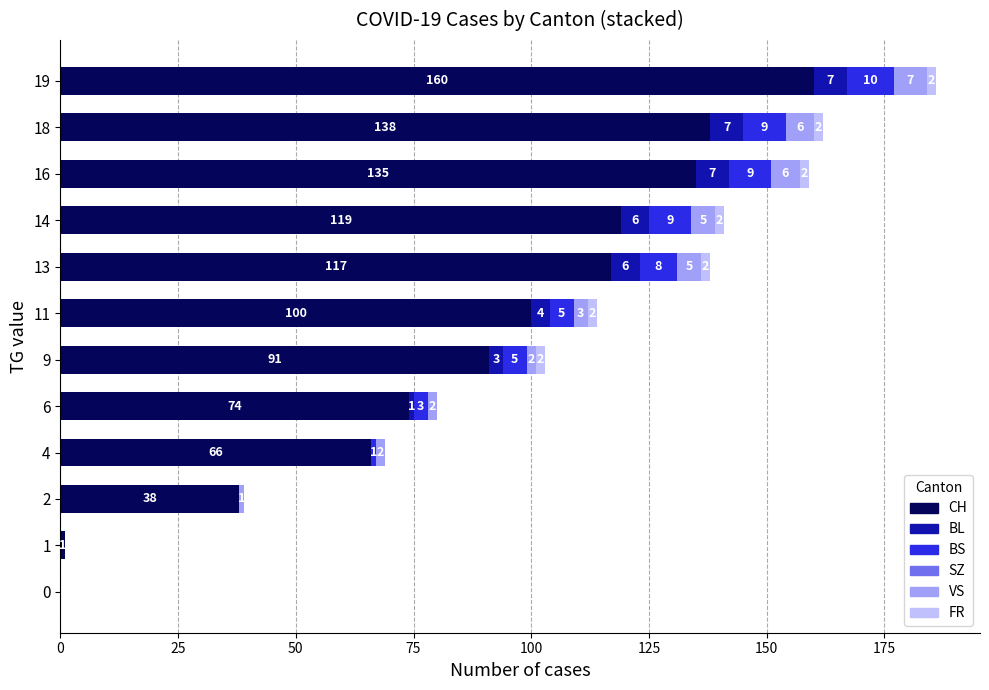

The CH series shows 67 at 16. True or false?

False